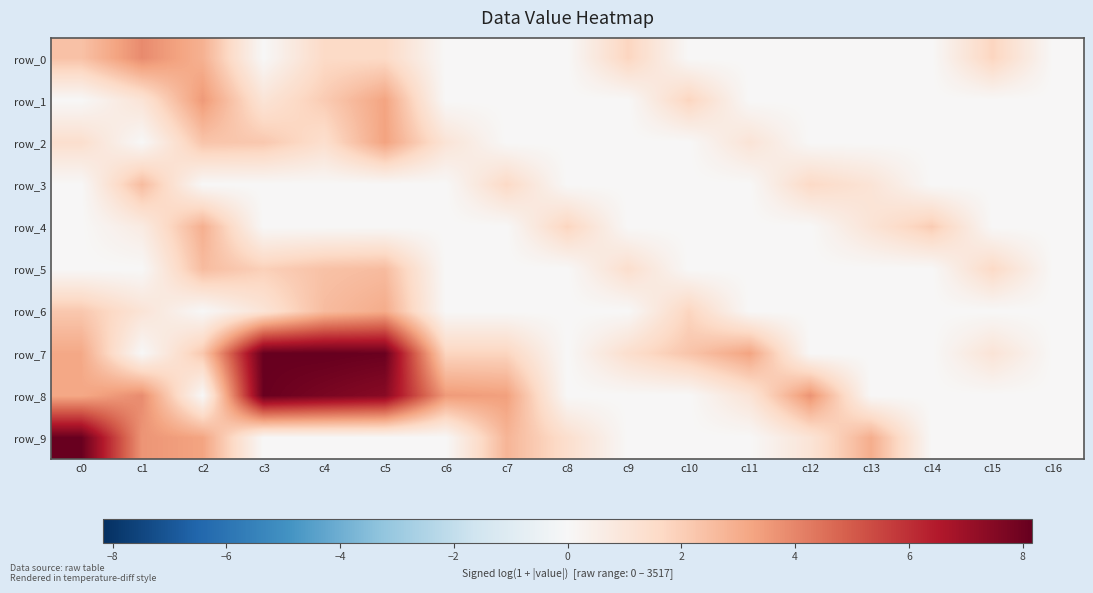

Is it true that row_2 equals 1.6 at c13?

False